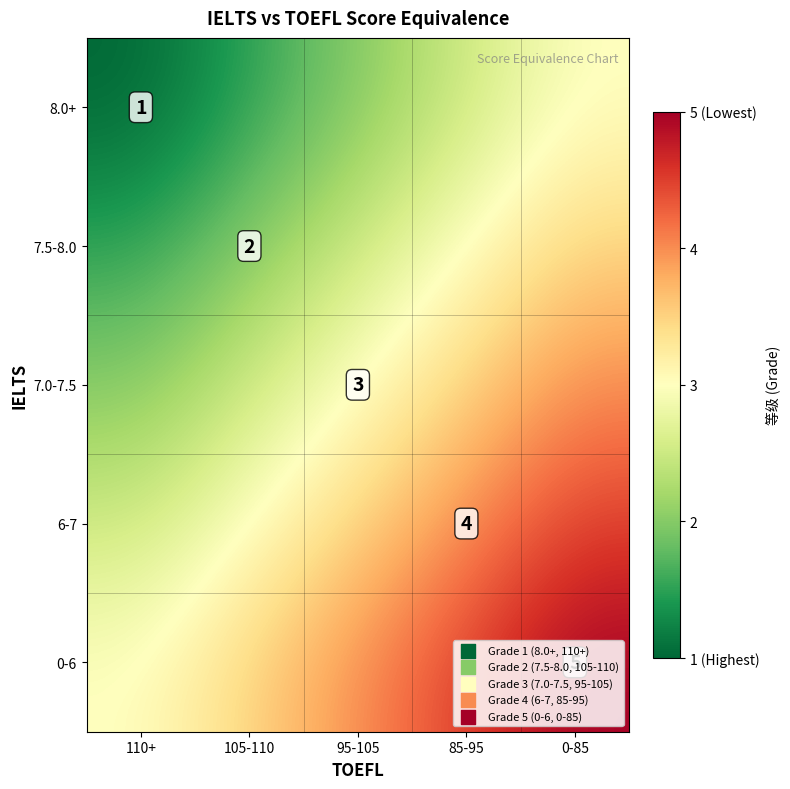

Which has a higher value, 0-85 or 105-110?

0-85